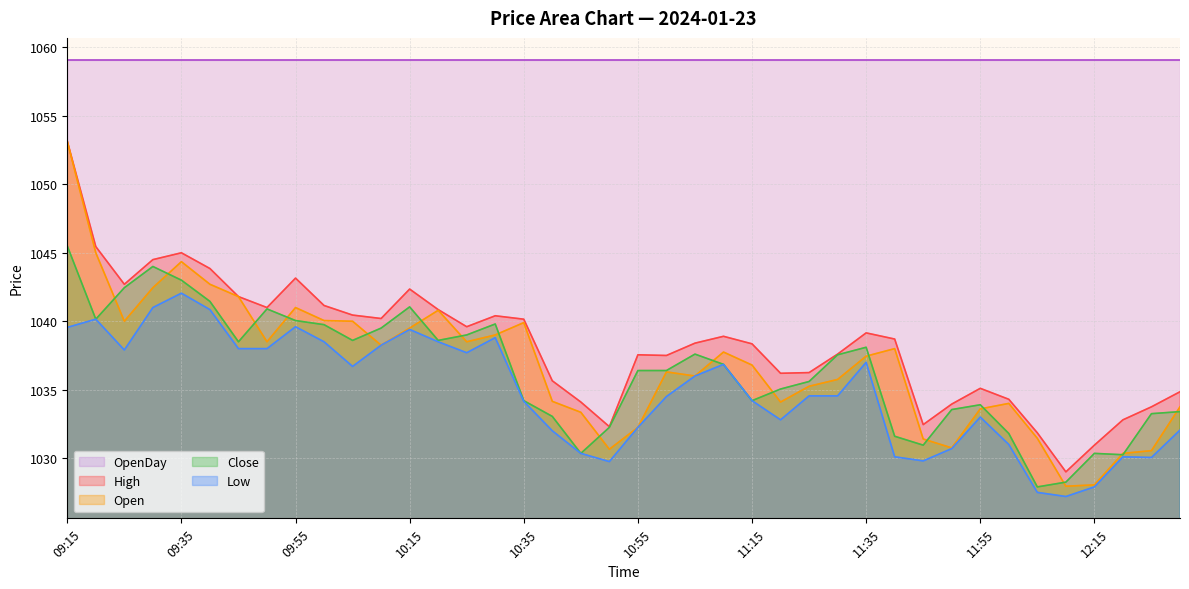

Where does the Low series first go above 1034?

09:15